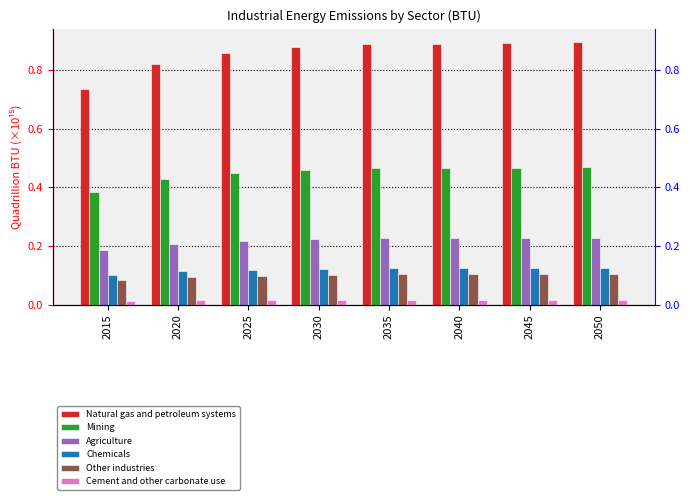

At which category is the sum across all series the highest?

2050